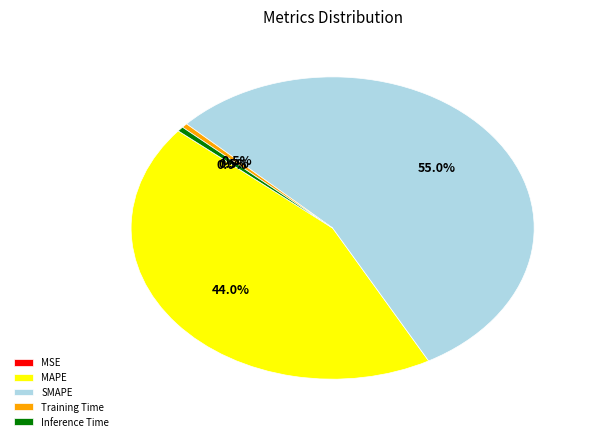

How much of the chart is everything except Inference Time?

99.5%